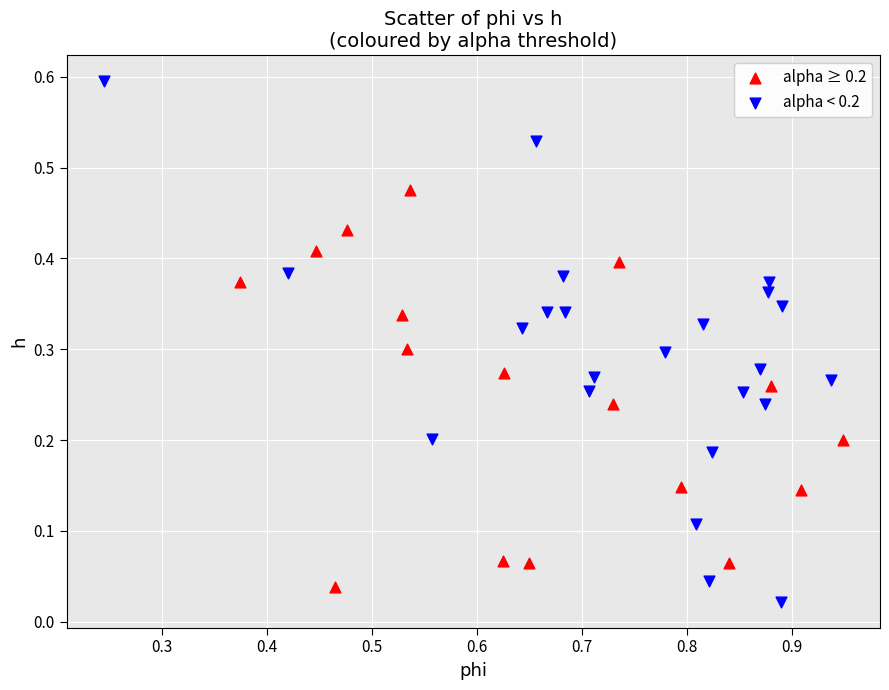

Which series contains the highest Y value?

alpha < 0.2